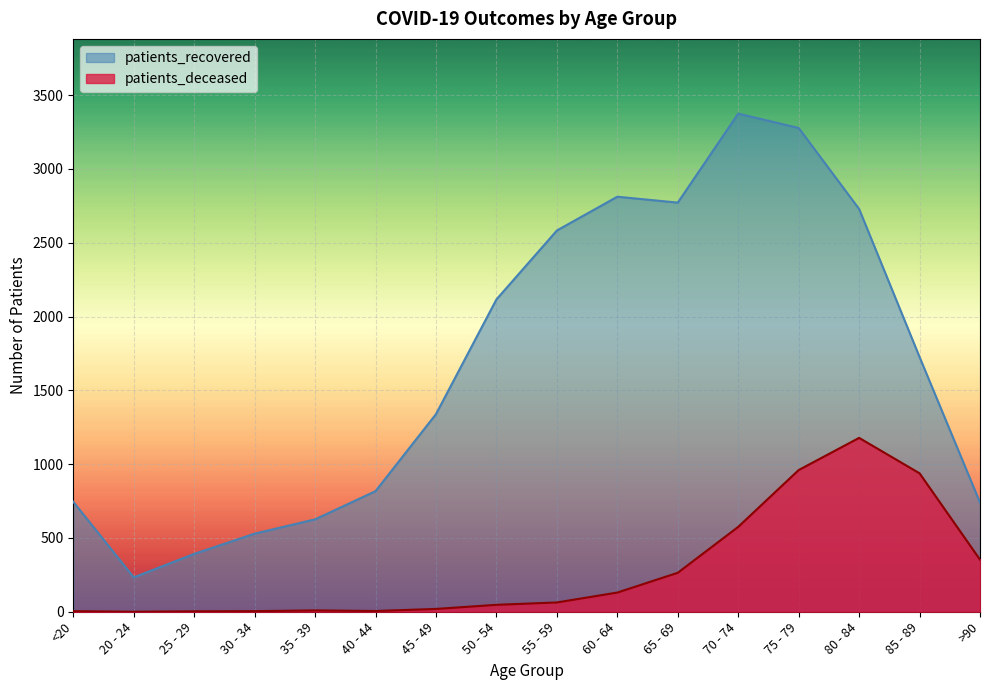

How many values in the patients_recovered series are below 1726?

8